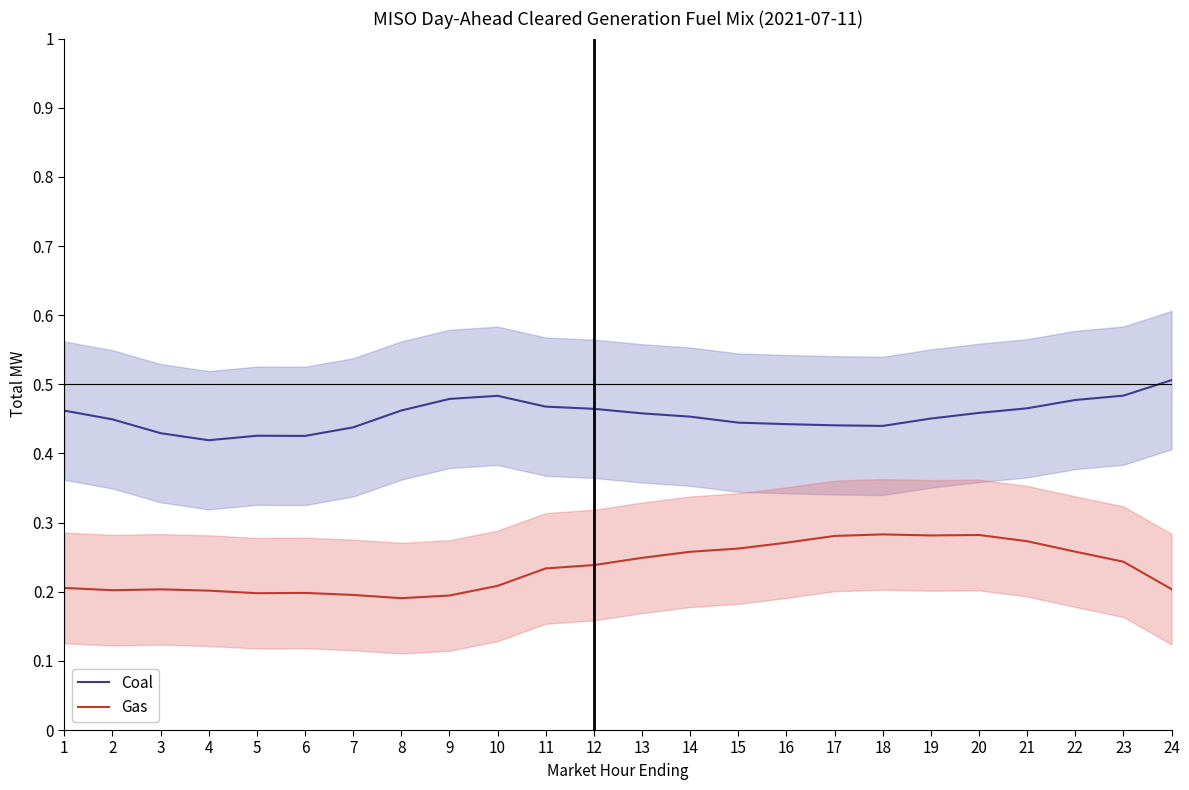

What is the value of the Coal point at the 10th from the left?

0.5